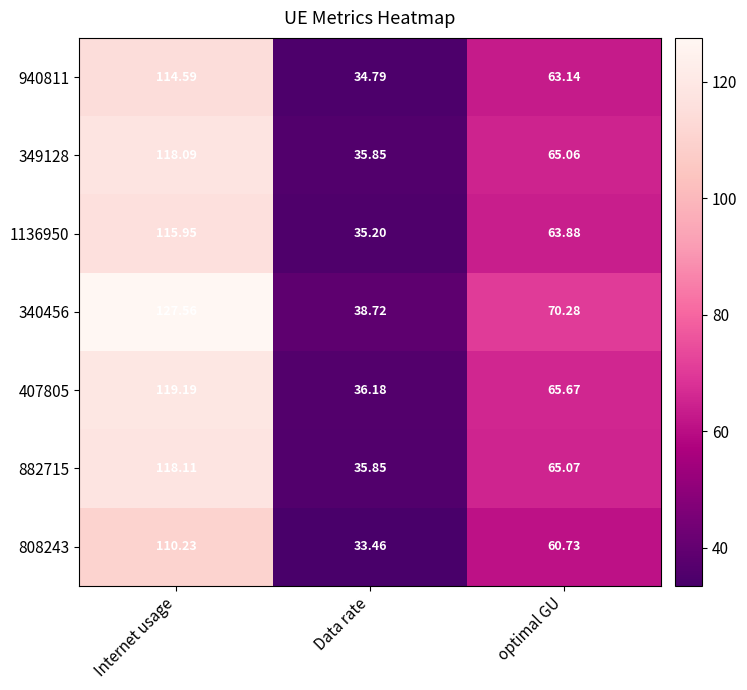

At which label is 349128 closest to 76?

optimal GU